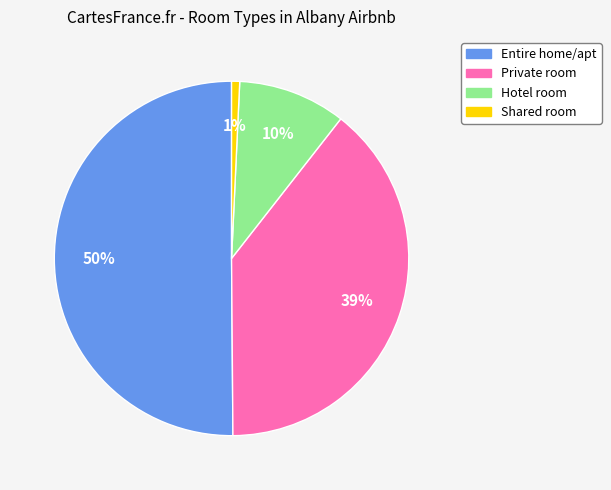

Which category has the biggest portion of the pie?

Entire home/apt